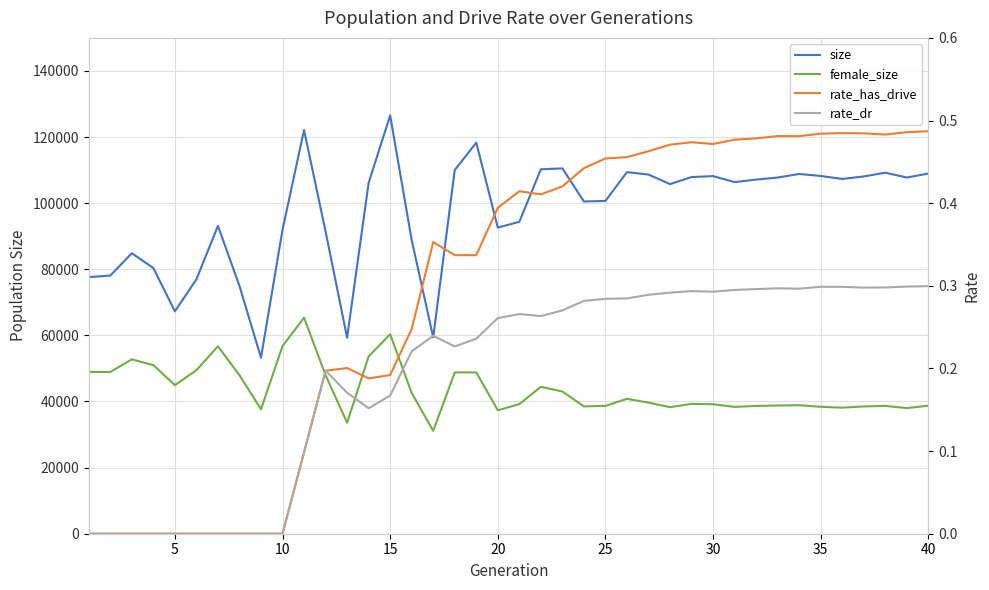

Is the value of size at 21 greater than the value of rate_dr at 37?

Yes